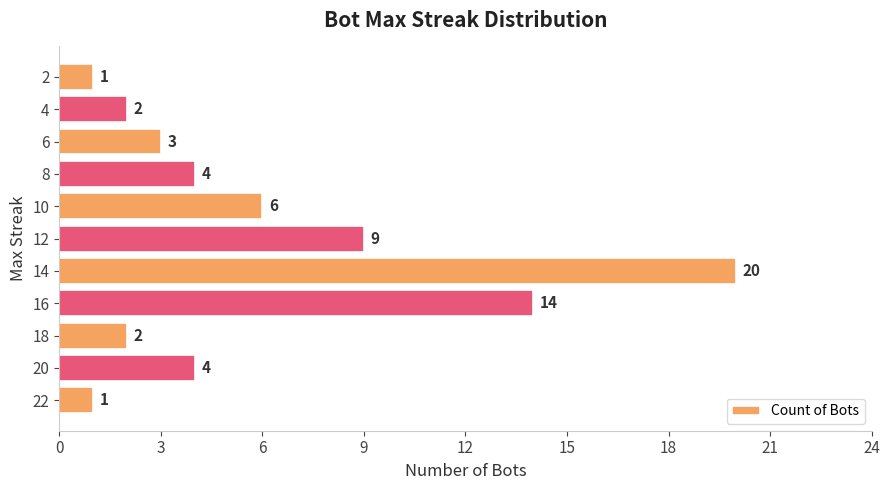

Is it true that the value at 18 is 1?

False